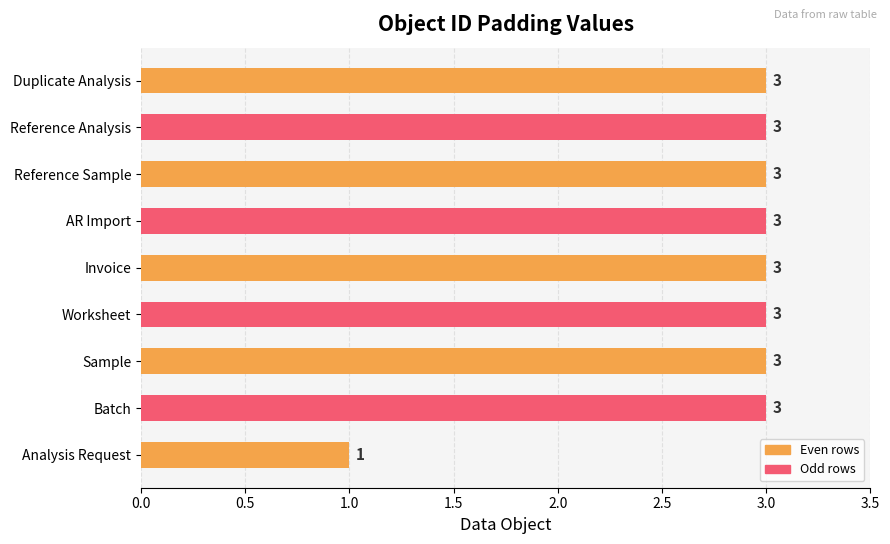

What is the sum of the values at Duplicate Analysis and Reference Analysis?

6